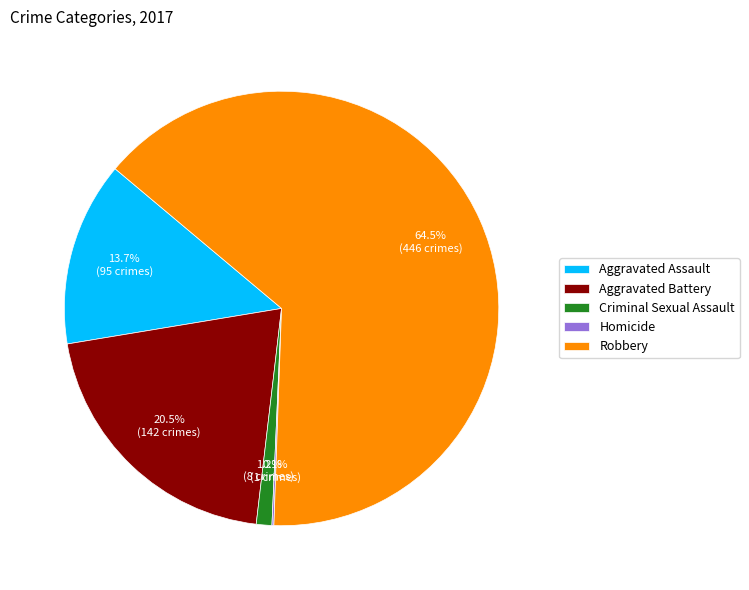

Which slice is the largest?

Robbery